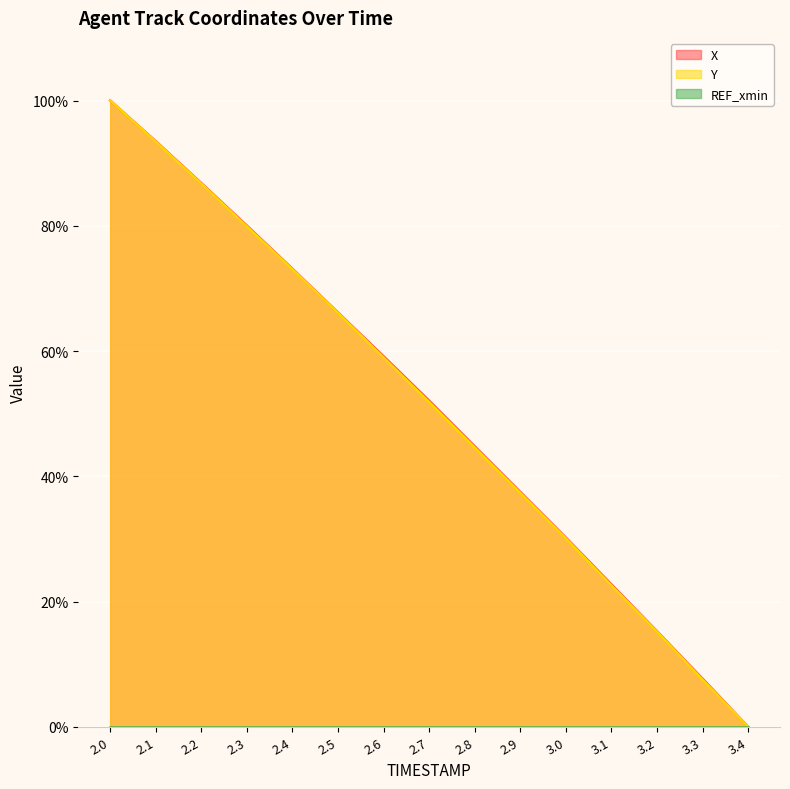

What position from the left is 2.9?

10